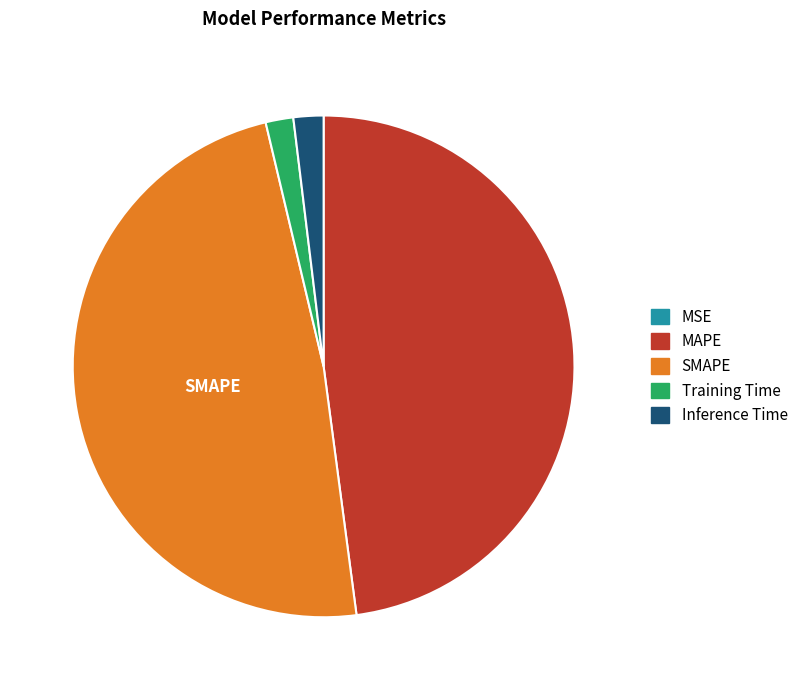

Is it true that Inference Time is 2% of the pie?

True